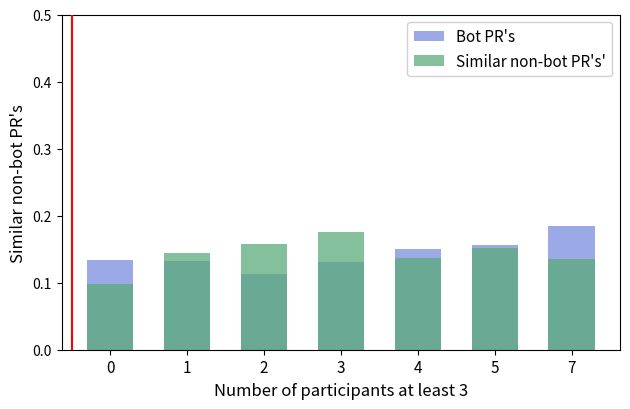

Reading left to right, what are all the values shown in this chart?

Bot PR's: 0.1	0.1	0.1	0.1	0.2	0.2	0.2
Similar non-bot PR's': 0.1	0.1	0.2	0.2	0.1	0.2	0.1